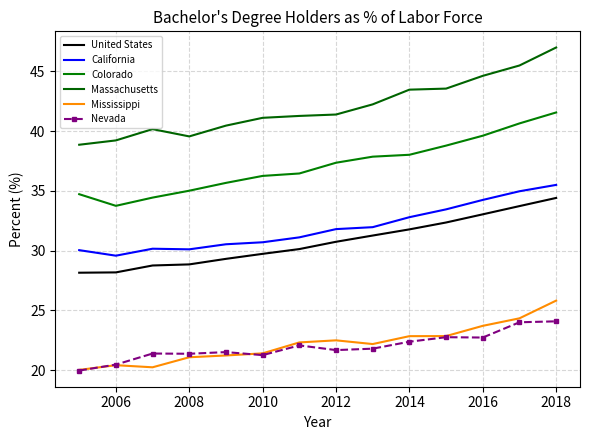

What is the value of the United States point at the 10th from the left?

31.8